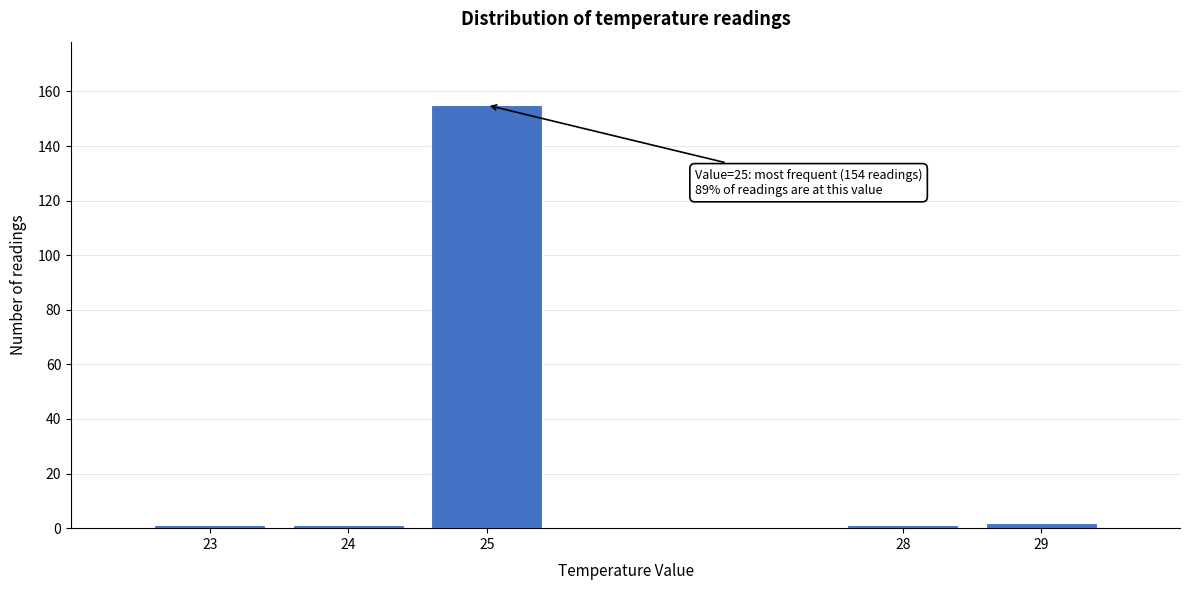

Reading right to left, extract all data points from this chart.

29=2	28=1	25=155	24=1	23=1